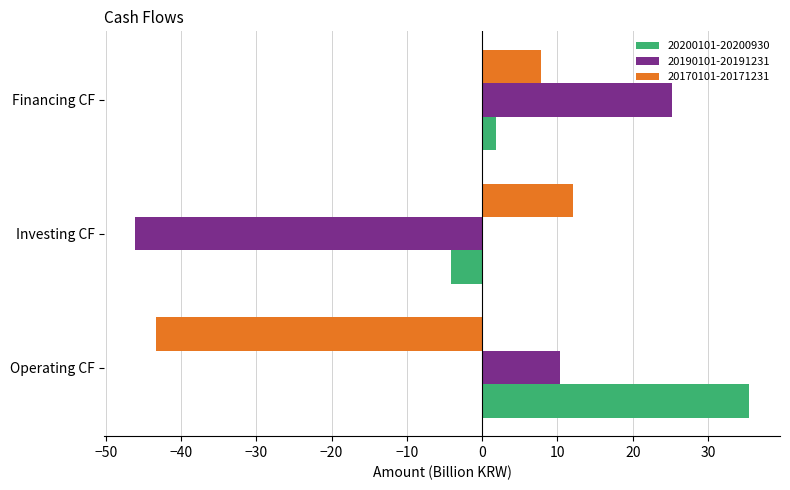

What is the difference between the 20170101-20171231 values at Operating CF and Financing CF?

51.2